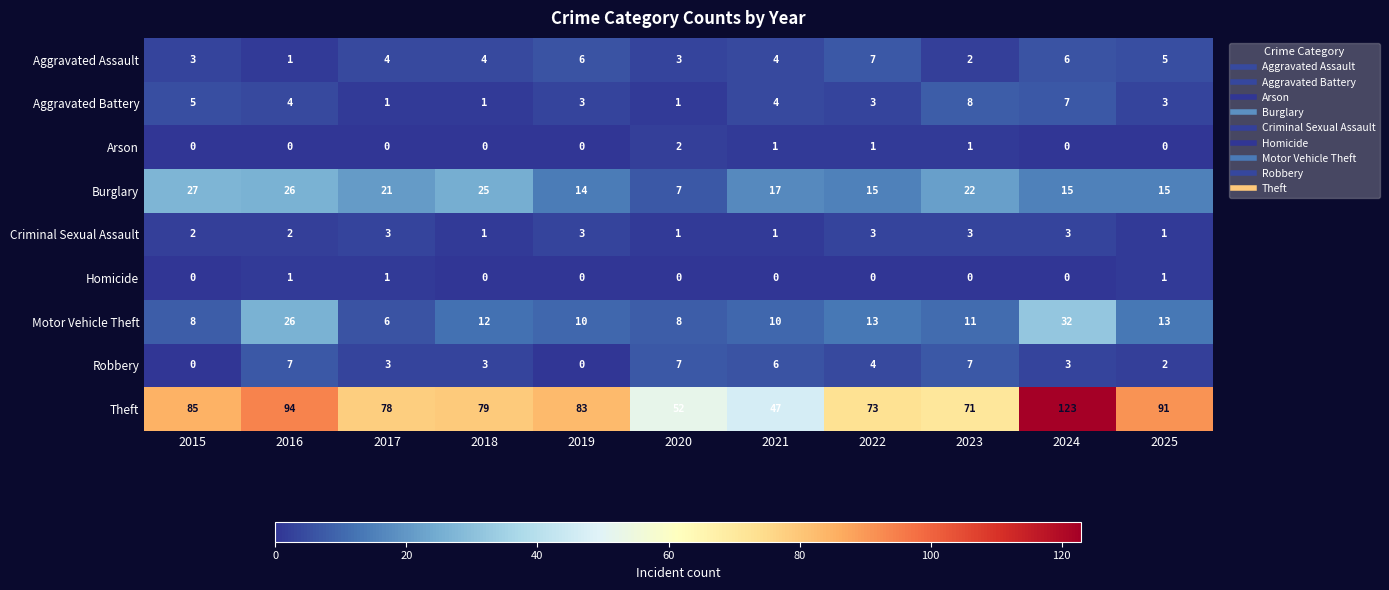

Rank the series at 2023 from lowest to highest value.

Homicide, Arson, Aggravated Assault, Criminal Sexual Assault, Robbery, Aggravated Battery, Motor Vehicle Theft, Burglary, Theft